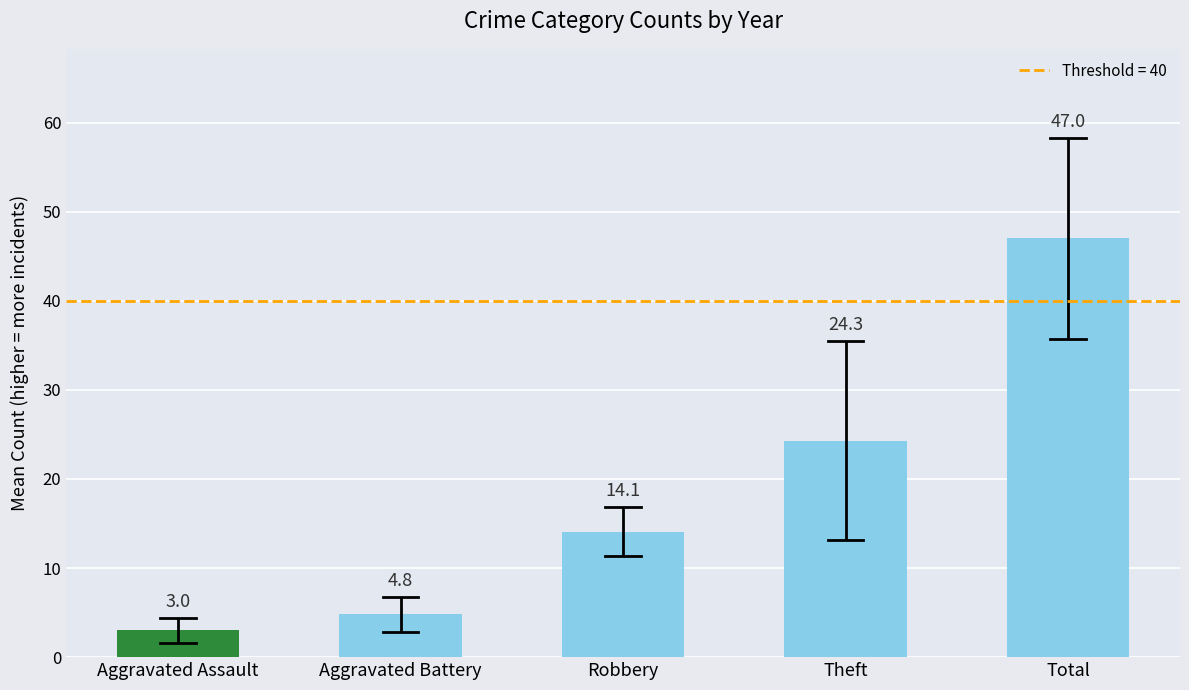

What is the smallest value displayed?

3.0